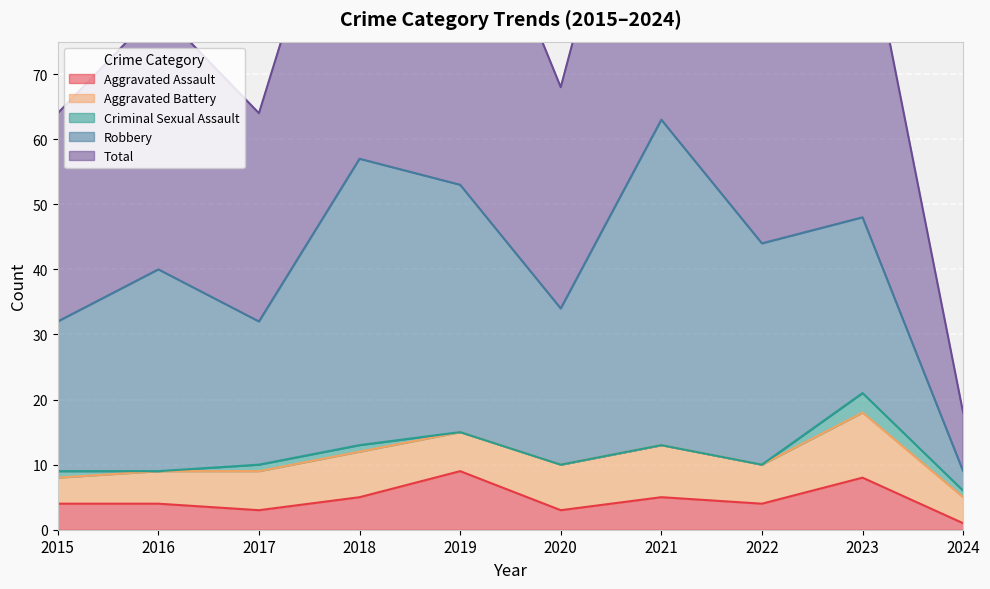

Rank the categories by Total value from highest to lowest.

2021, 2018, 2019, 2023, 2022, 2016, 2020, 2015, 2017, 2024